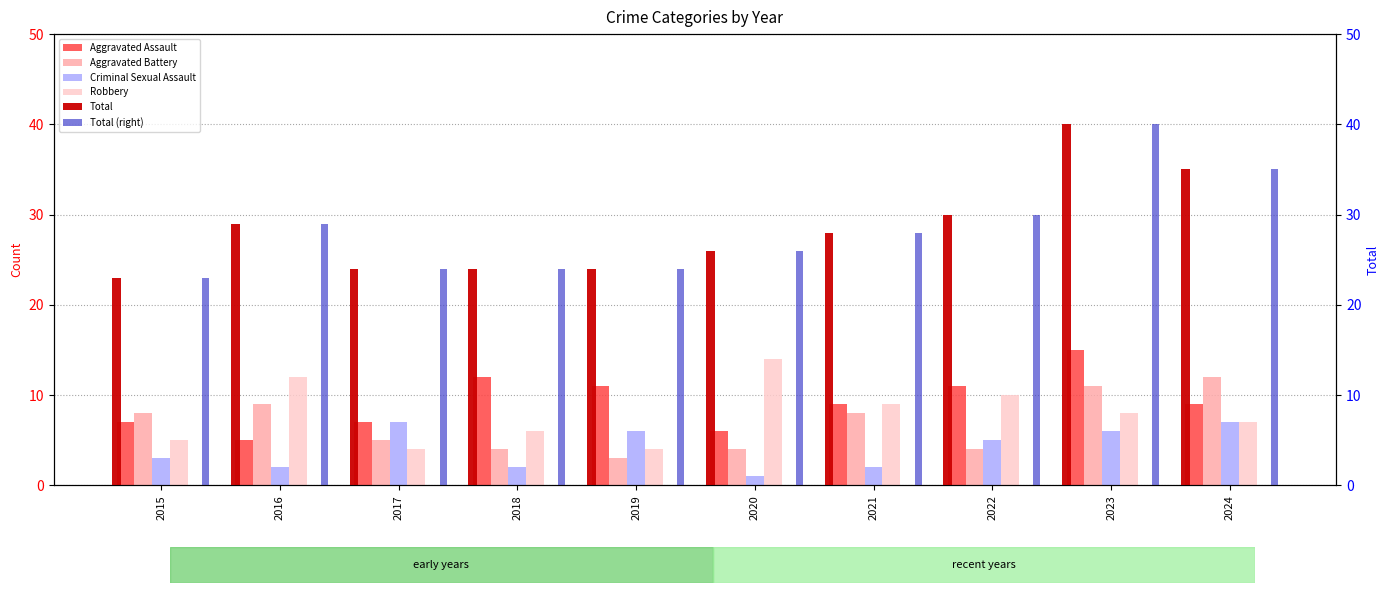

Reading right to left, what are all the values shown in this chart?

Aggravated Assault: 2024=9	2023=15	2022=11	2021=9	2020=6	2019=11	2018=12	2017=7	2016=5	2015=7
Aggravated Battery: 2024=12	2023=11	2022=4	2021=8	2020=4	2019=3	2018=4	2017=5	2016=9	2015=8
Criminal Sexual Assault: 2024=7	2023=6	2022=5	2021=2	2020=1	2019=6	2018=2	2017=7	2016=2	2015=3
Robbery: 2024=7	2023=8	2022=10	2021=9	2020=14	2019=4	2018=6	2017=4	2016=12	2015=5
Total: 2024=35	2023=40	2022=30	2021=28	2020=26	2019=24	2018=24	2017=24	2016=29	2015=23
Total (right): 2024=35	2023=40	2022=30	2021=28	2020=26	2019=24	2018=24	2017=24	2016=29	2015=23